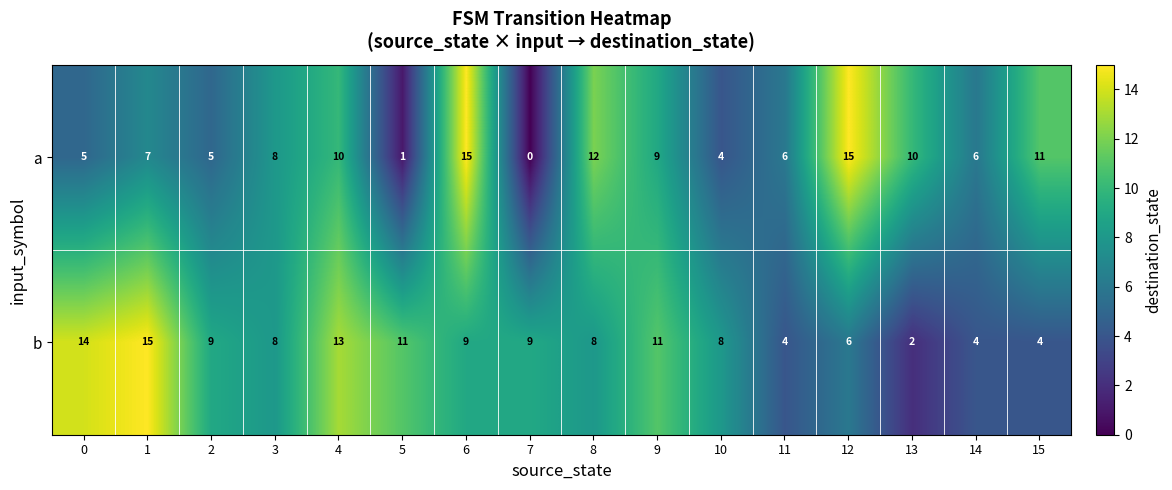

At which category does the chart reach its minimum across all series?

7